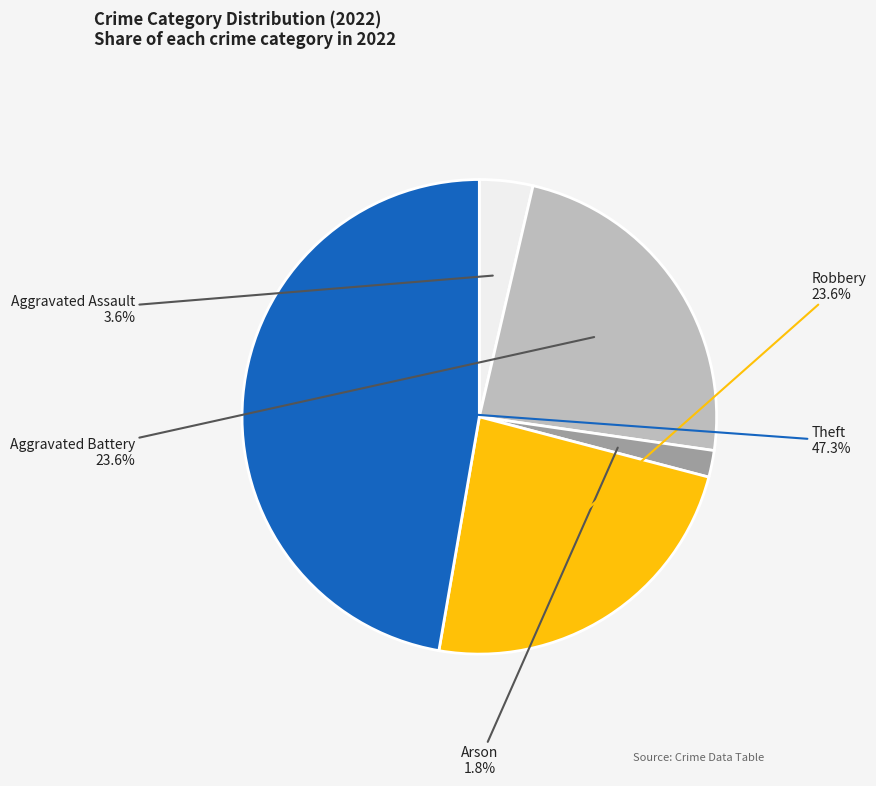

Is there a majority slice in this chart?

No